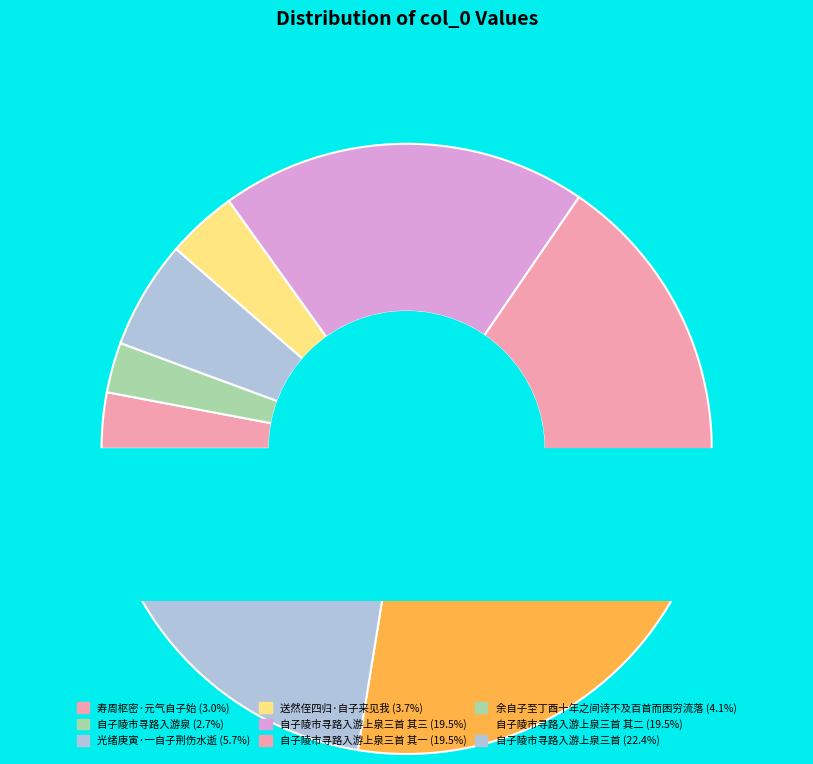

What percentage is the 余自子至丁酉十年之间诗不及百首而困穷流落 slice, to the nearest percent?

4%